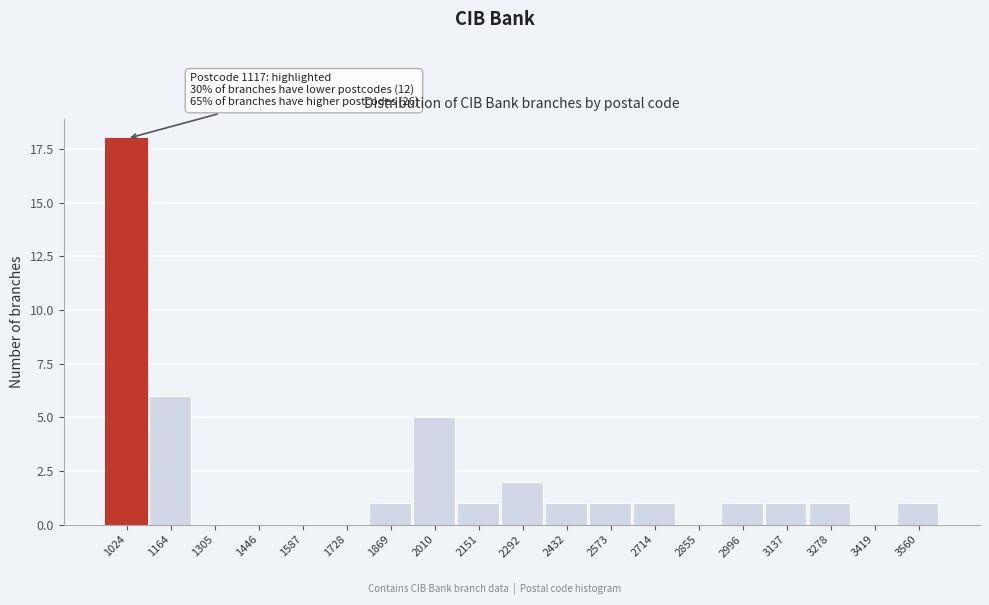

Reading right to left, list all the values displayed in this chart.

3560=1	3419=0	3278=1	3137=1	2996=1	2855=0	2714=1	2573=1	2432=1	2292=2	2151=1	2010=5	1869=1	1728=0	1587=0	1446=0	1305=0	1164=6	1024=18